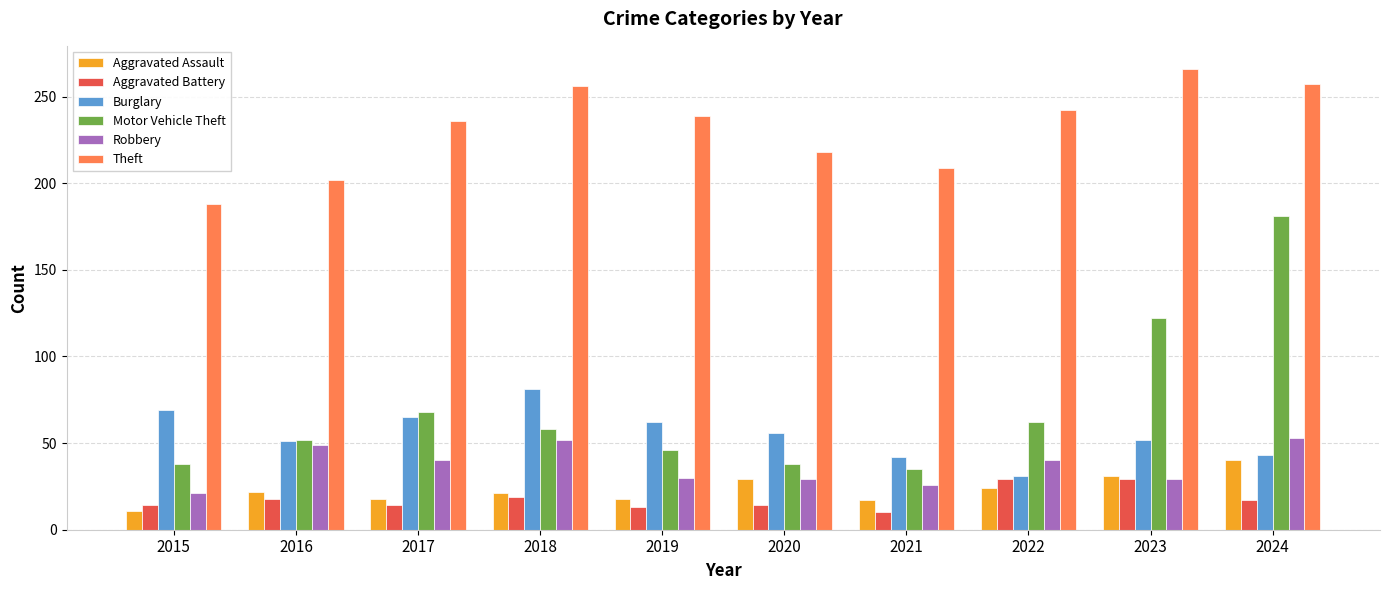

Where does the Theft series first go above 239?

2018